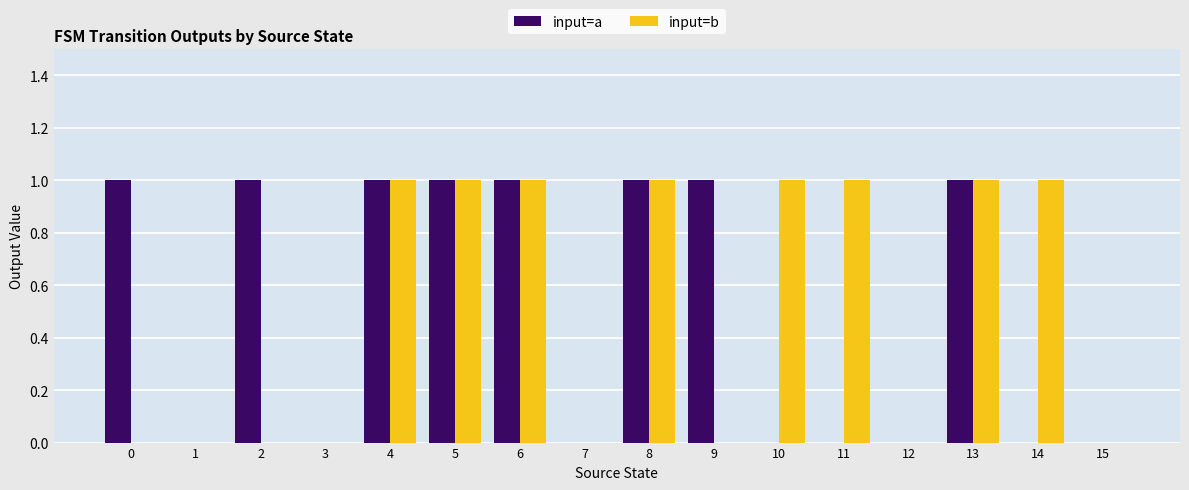

How many distinct data groups are displayed?

2